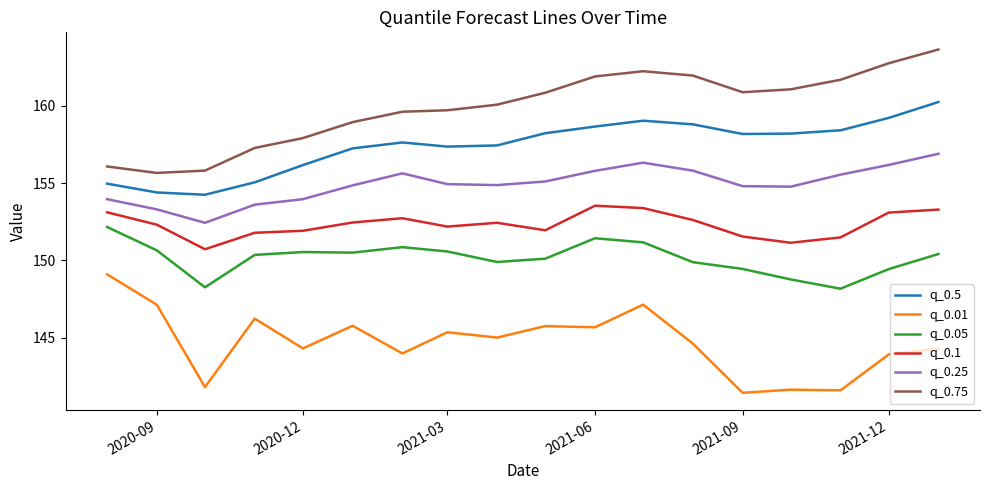

What is the difference between the maximum and minimum values in the q_0.5 series?

6.0